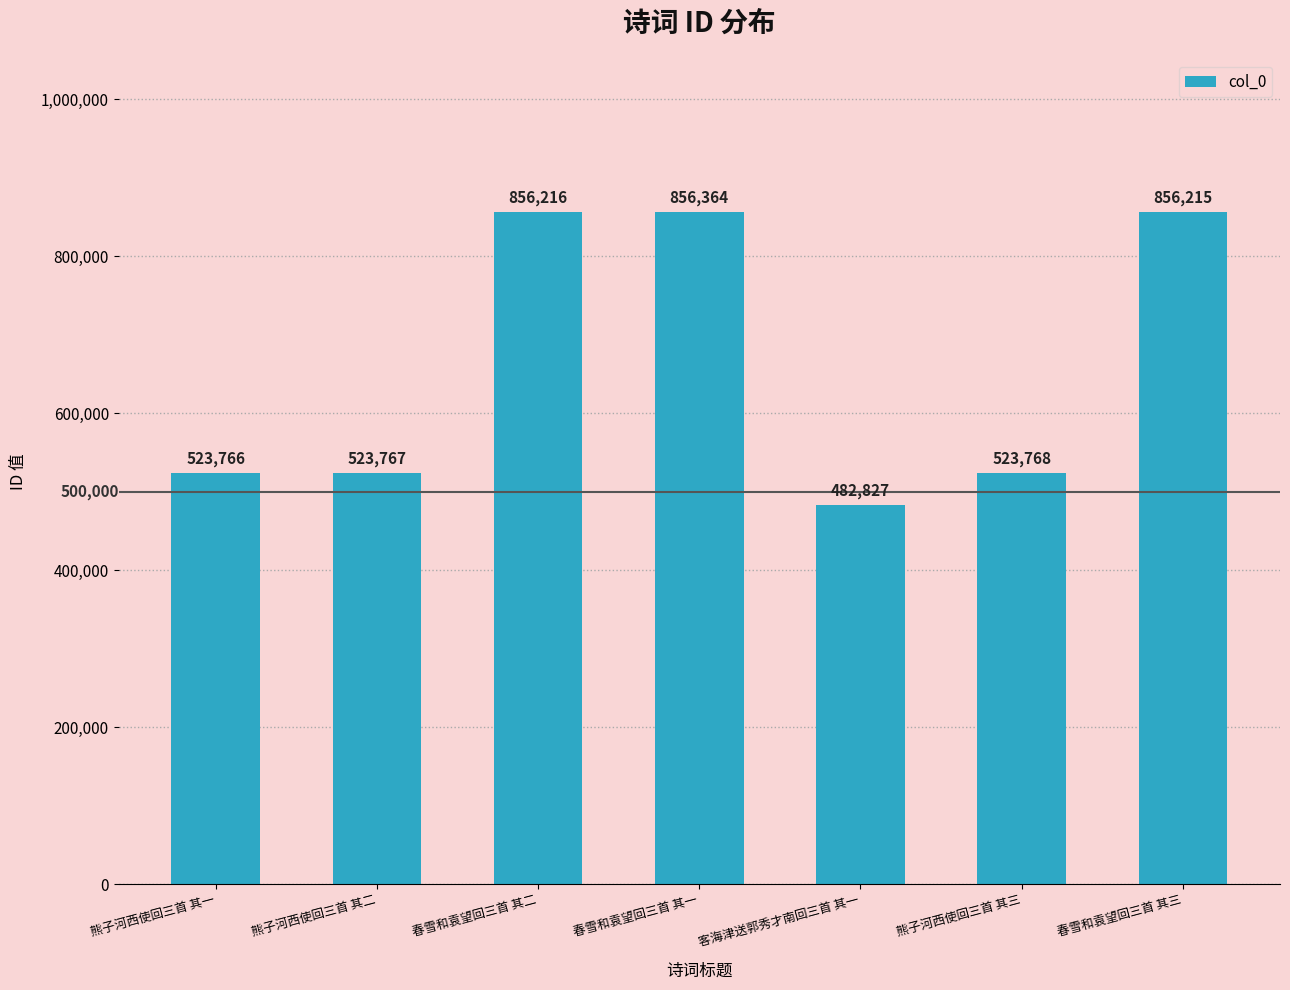

What is the label of the 7th bar from the left?

春雪和袁望回三首 其三